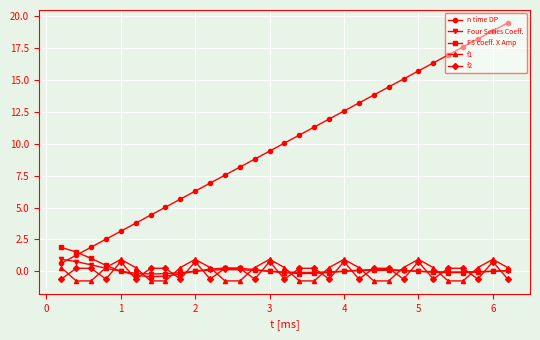

Which series has the widest spread of values?

n time DP